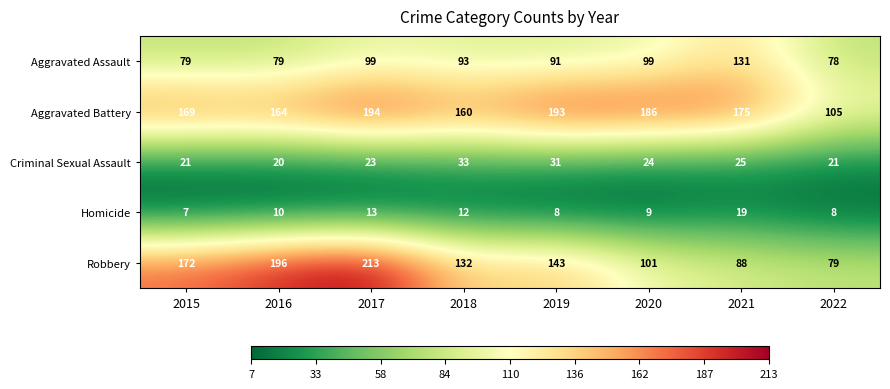

At which label is Aggravated Battery closest to 149?

2018